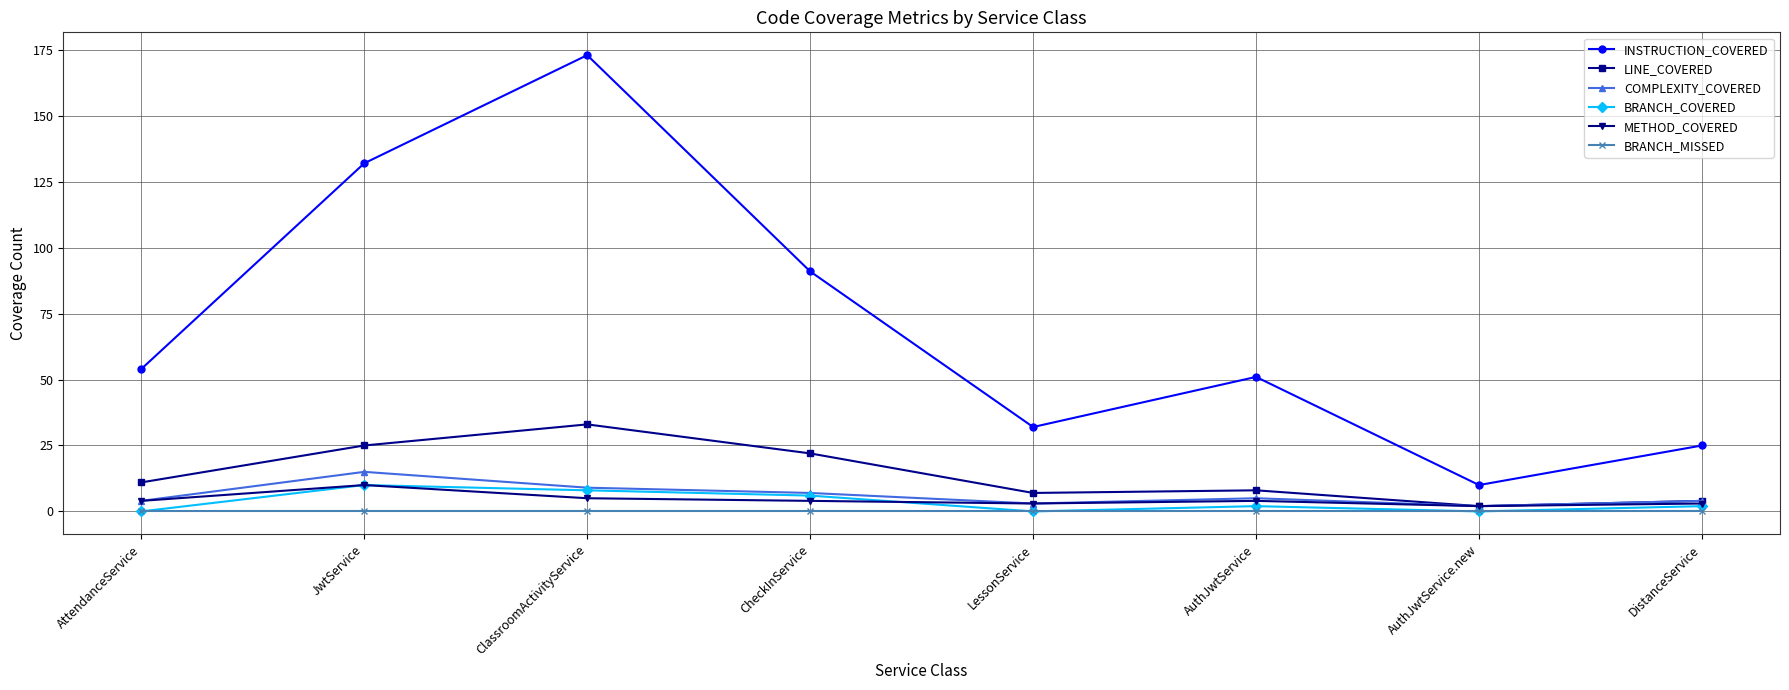

What is the difference between the highest and lowest values at DistanceService?

25